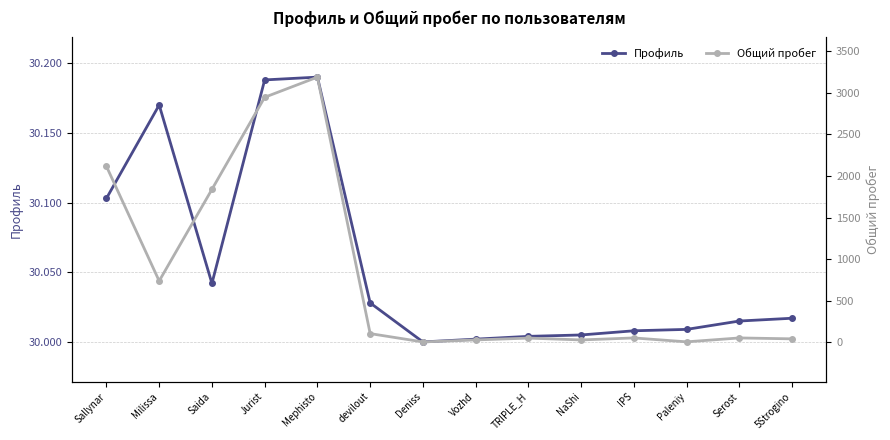

Where does the Общий пробег series first go above 54?

Sallynar